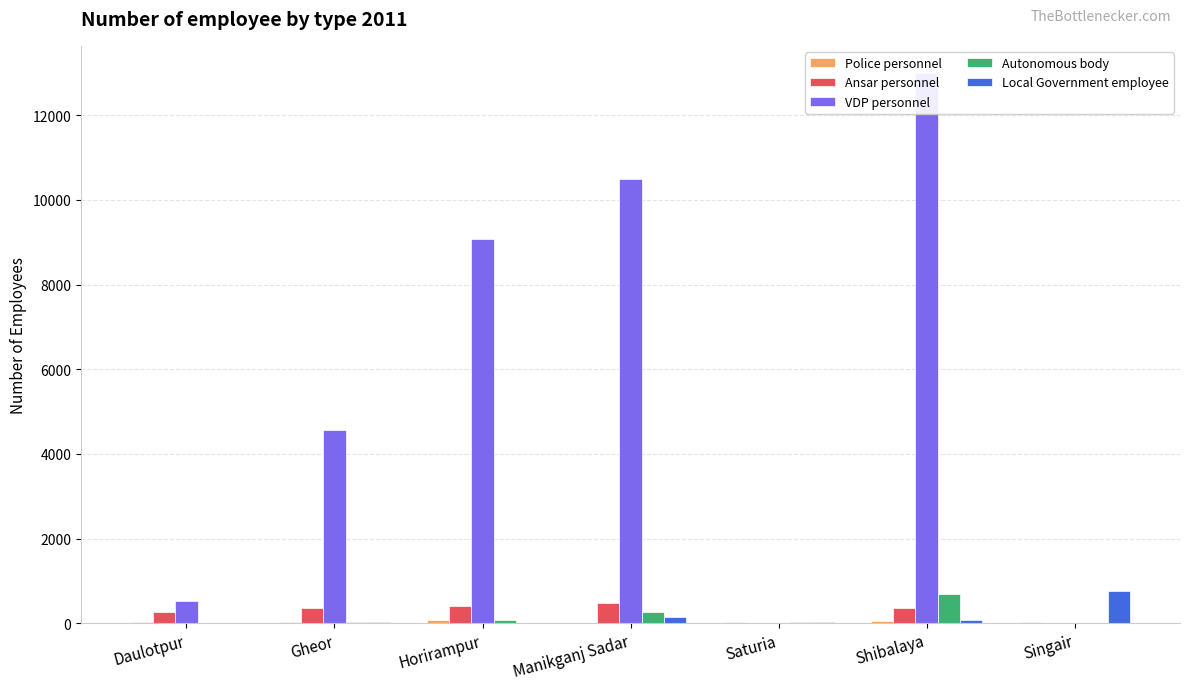

Where is Autonomous body nearest to the value 349?

Manikganj Sadar